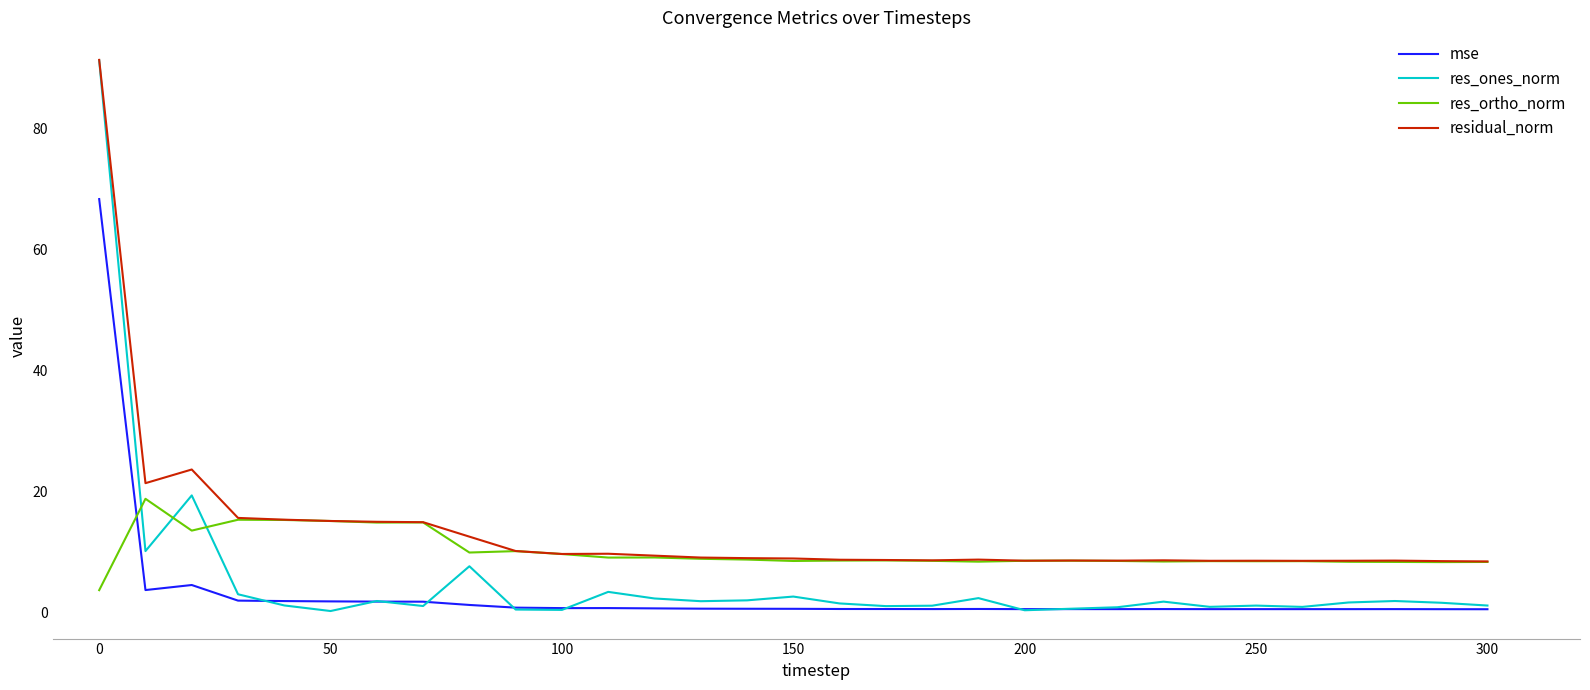

What is the highest value of the res_ortho_norm series?

18.8